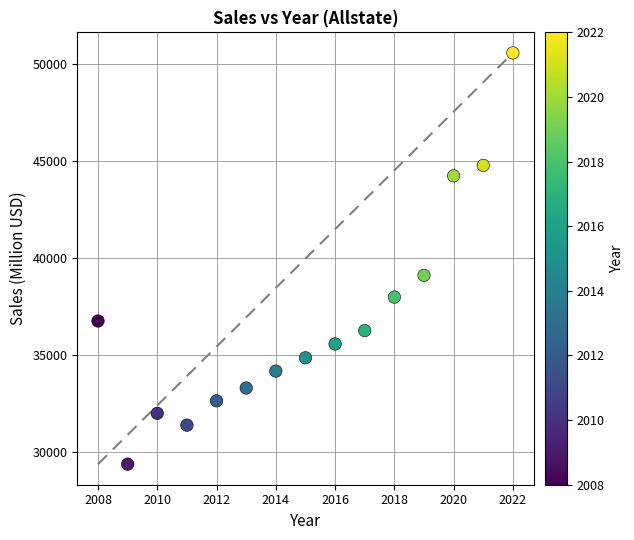

What Y value in the scatter plot is closest to 39989?

39124